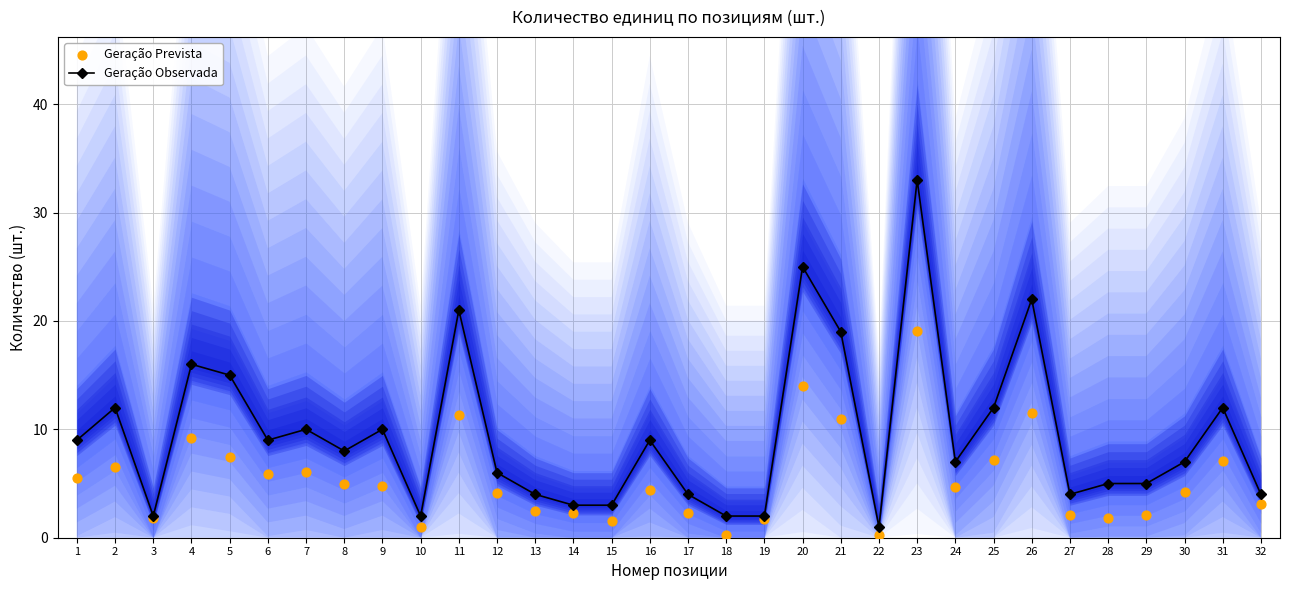

Is the value of Geração Prevista at 29 greater than the value of Geração Observada at 14?

No